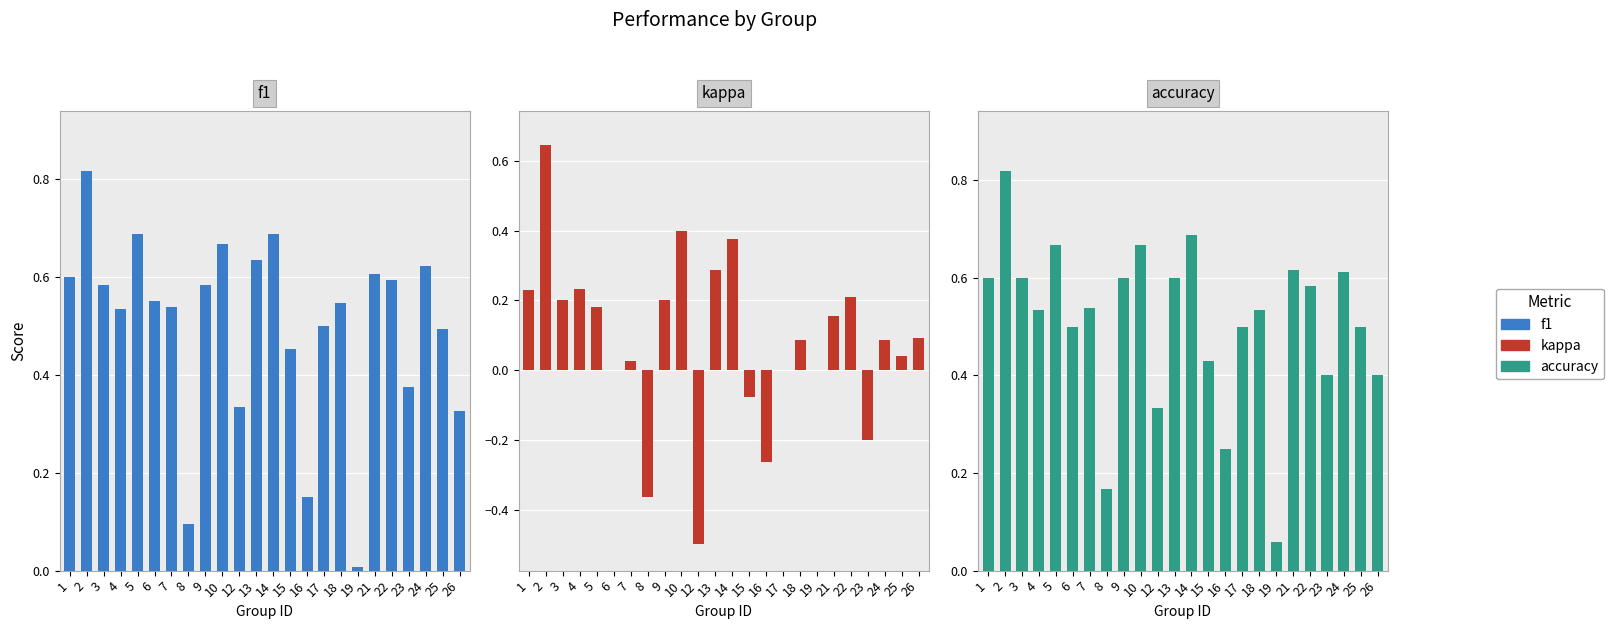

True or false: kappa has a value of 0.1 at 26.

True